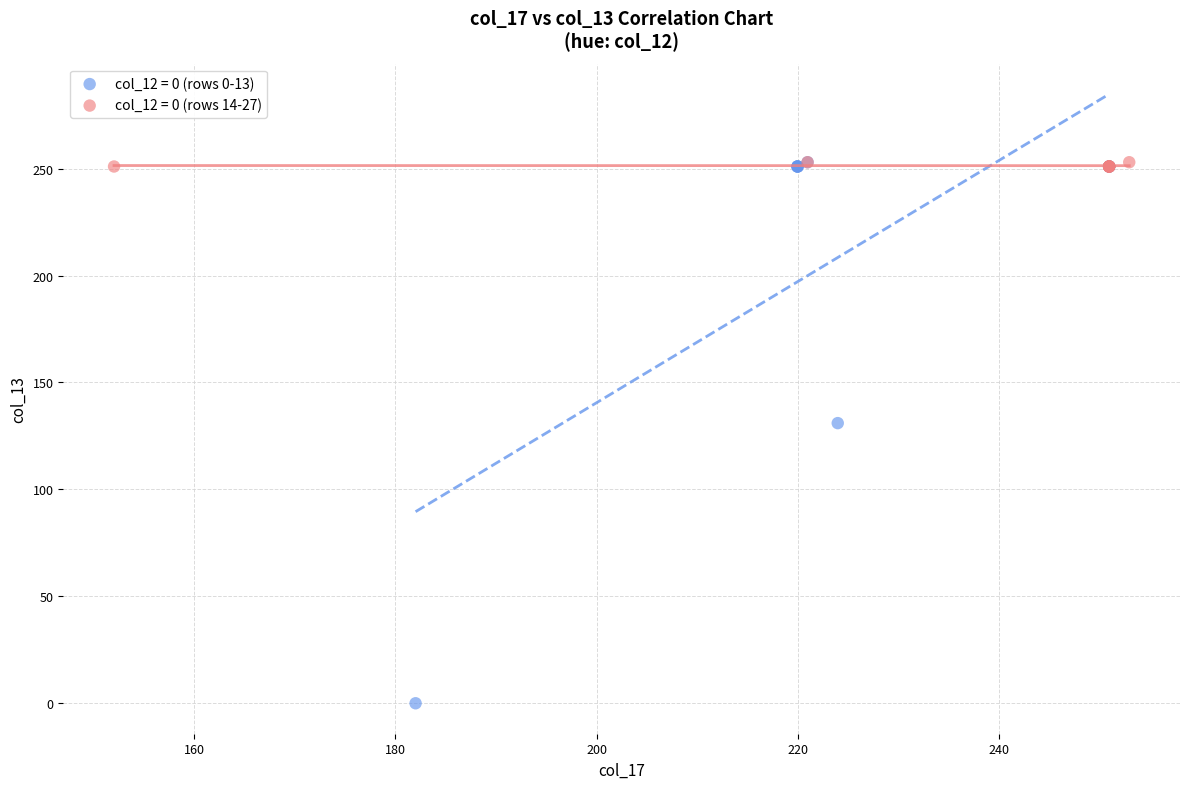

Which series contains the lowest Y value?

col_12 = 0 (rows 0-13)